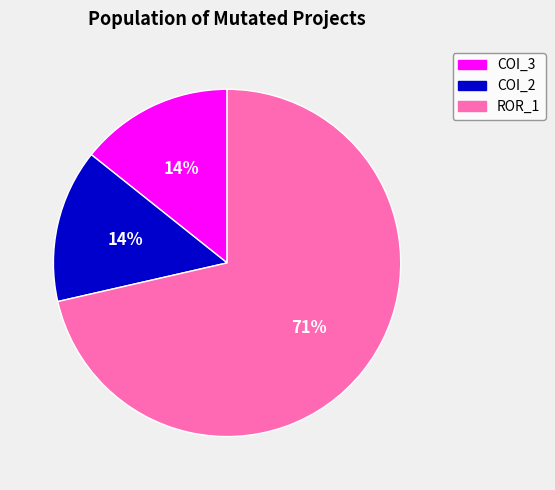

To the nearest percent, what is the average slice percentage?

33%